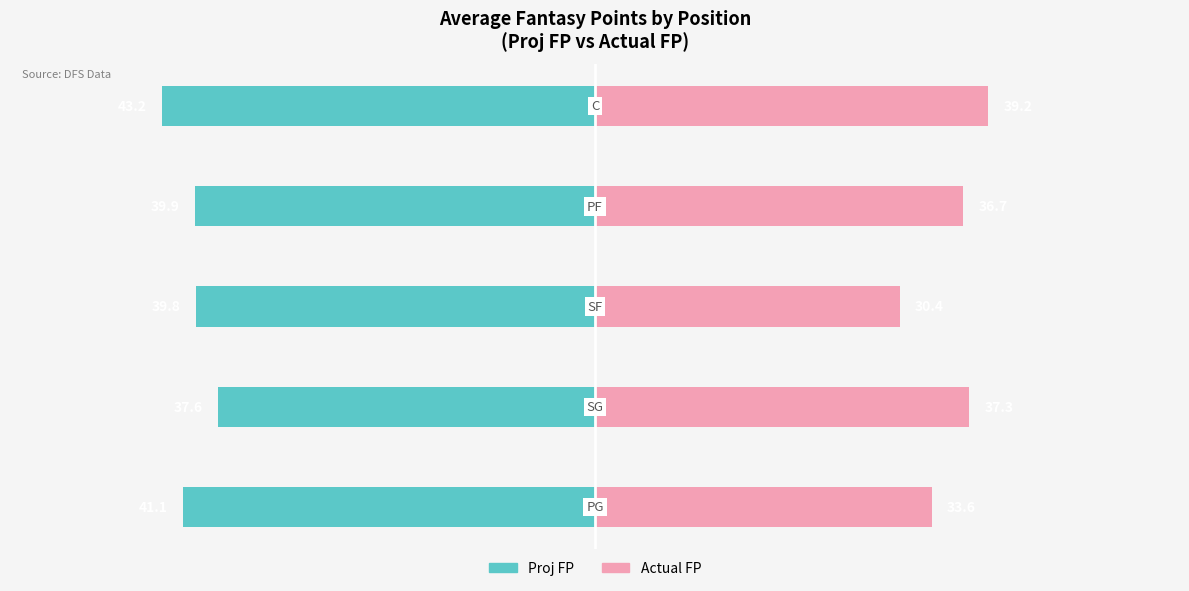

Reading left to right, list all the values displayed in this chart.

Proj FP: 0=-41.1	1=-37.6	2=-39.8	3=-39.9	4=-43.2
Actual FP: 0=33.6	1=37.3	2=30.4	3=36.7	4=39.2